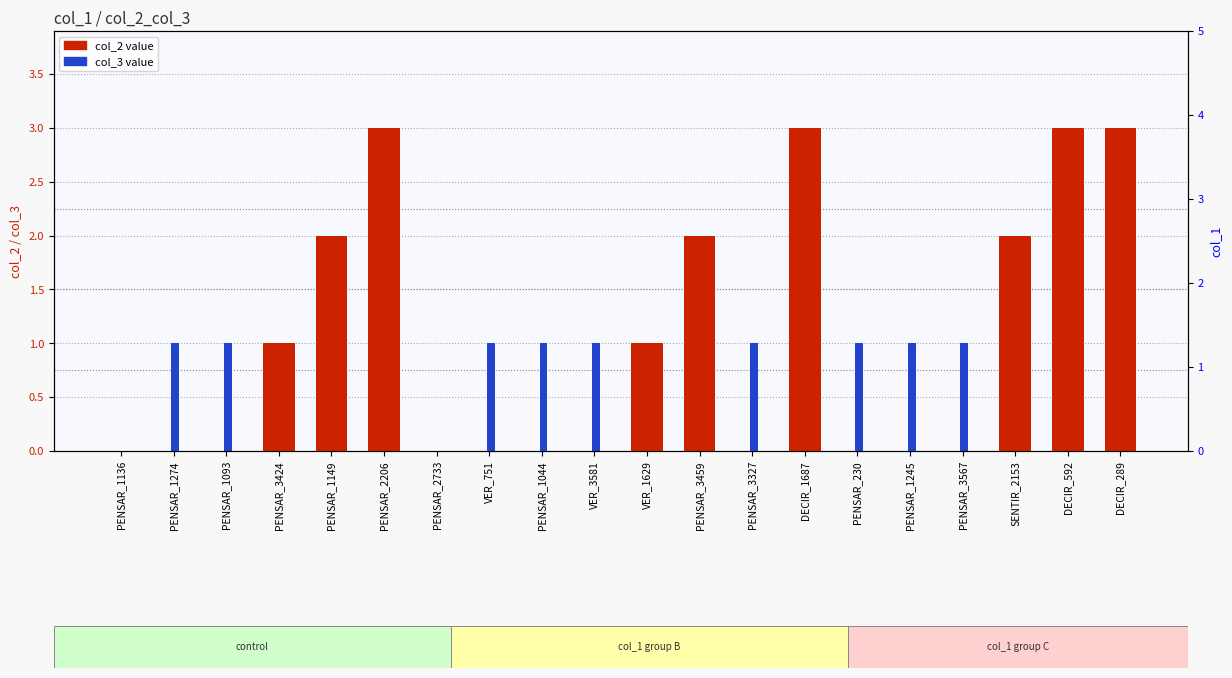

What is the value of the col_2 value bar at the 18th from the left?

2